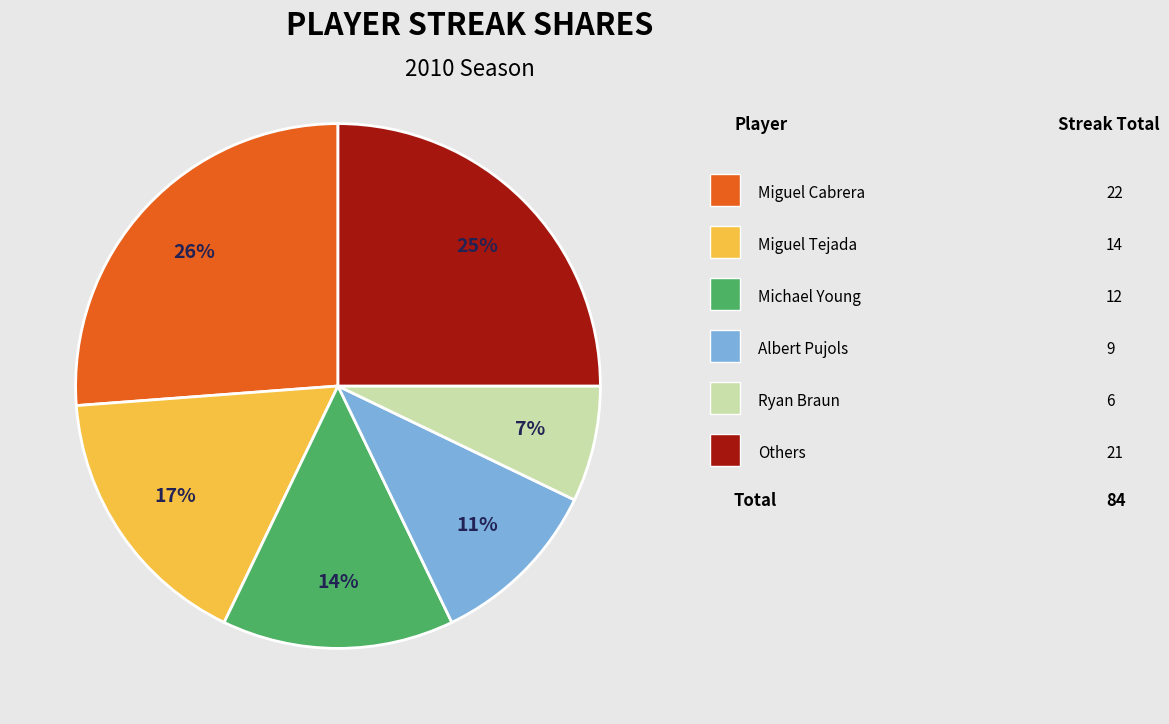

How many segments does this pie chart have?

6